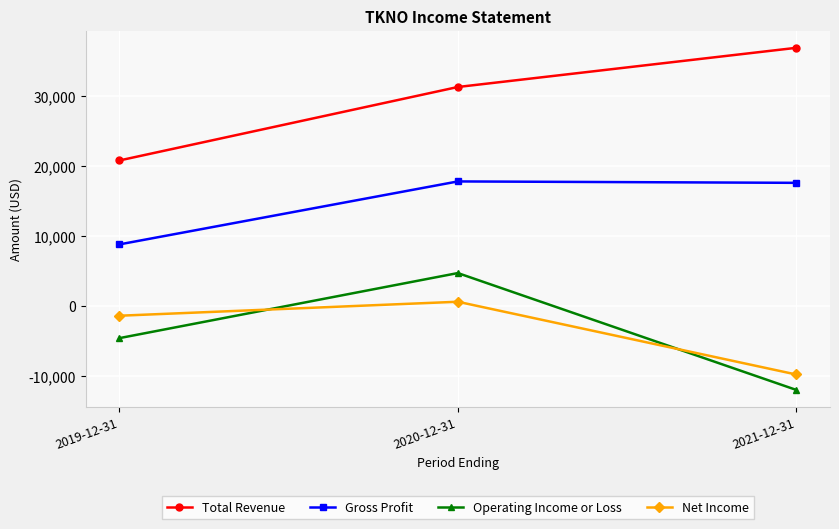

Which series changed the most between 2020-12-31 and 2021-12-31?

Operating Income or Loss